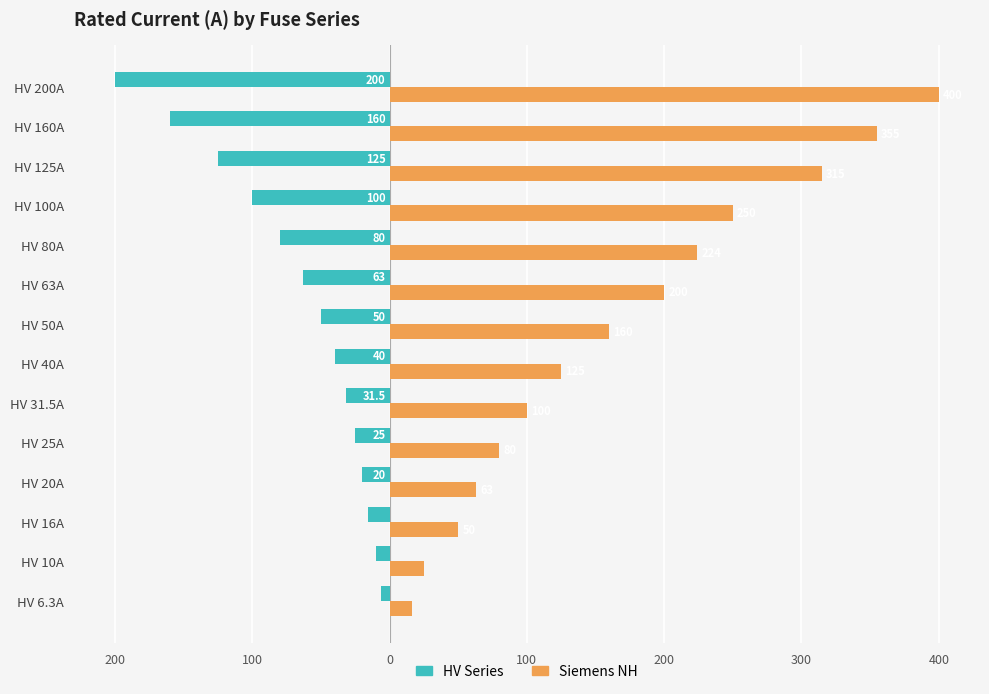

What are all the series names shown in the legend?

HV Series, Siemens NH